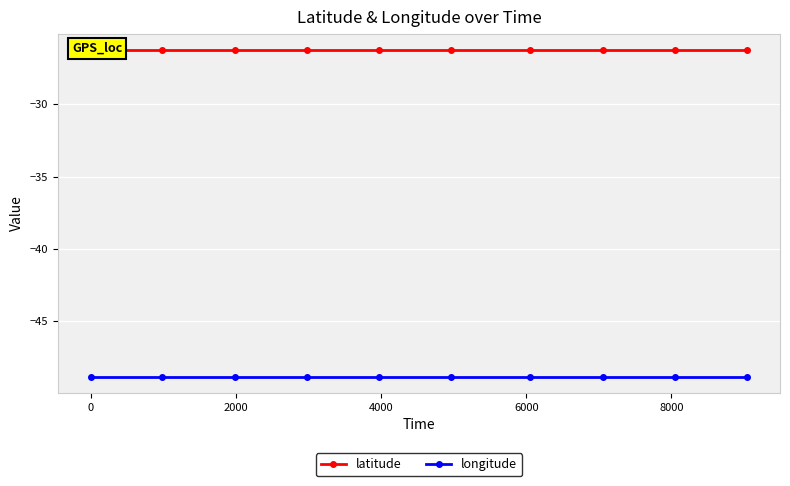

Count the number of data series in this chart.

2